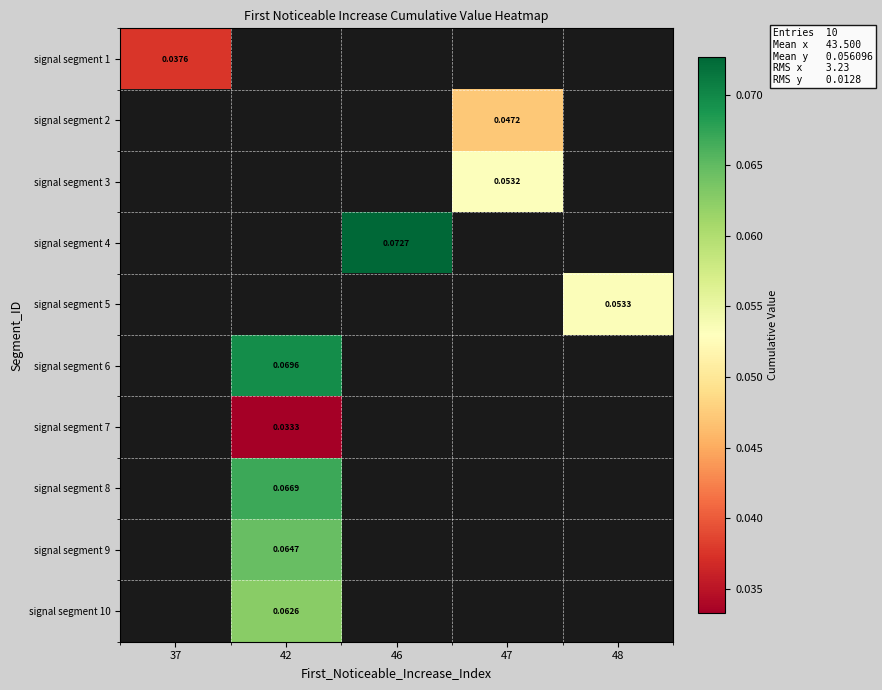

At how many categories does at least one series exceed 0?

5